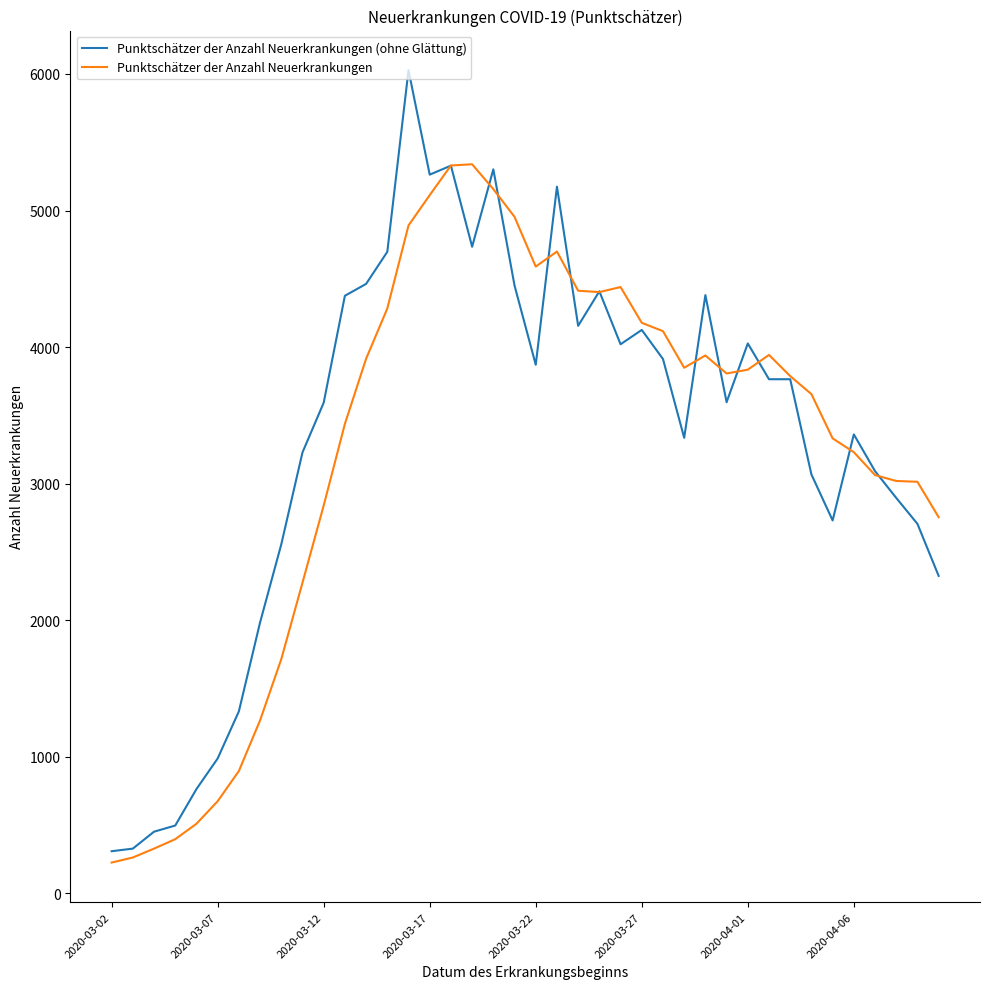

List the series in order of their overall mean, lowest first.

Punktschätzer der Anzahl Neuerkrankungen, Punktschätzer der Anzahl Neuerkrankungen (ohne Glättung)